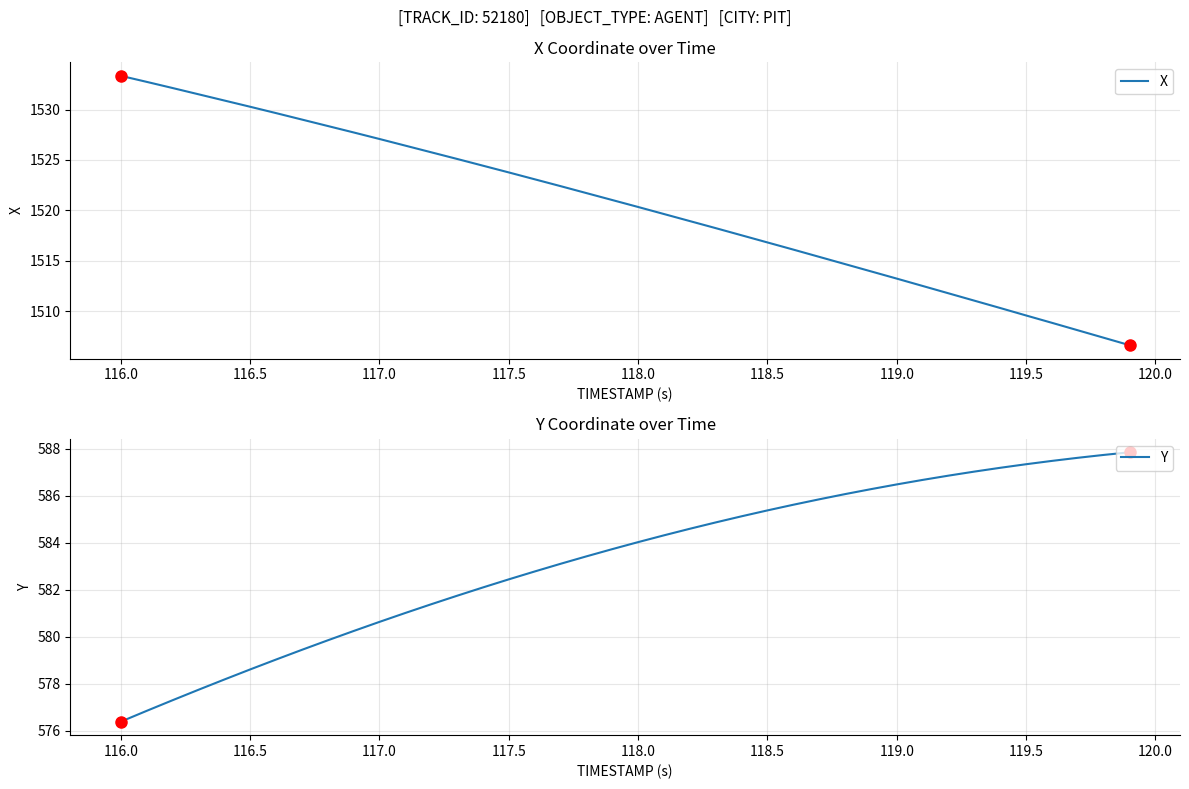

Which category has the highest value in the X series?

116.0